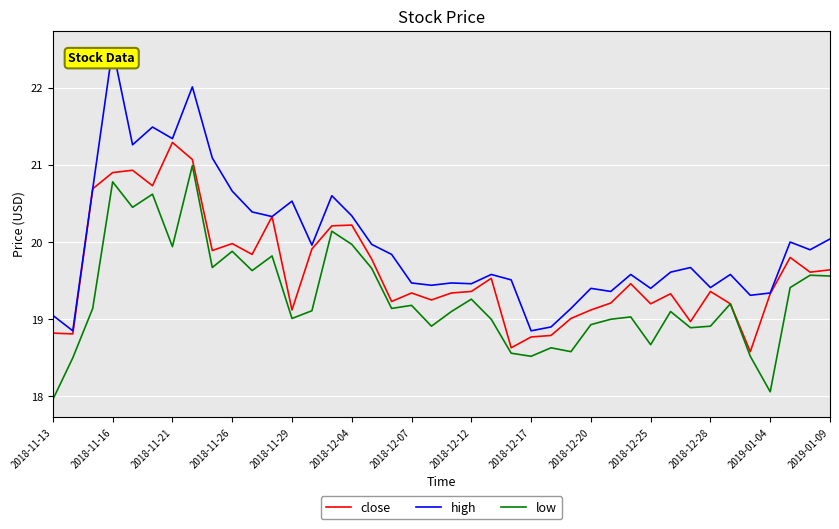

What is the maximum value for low?

21.0